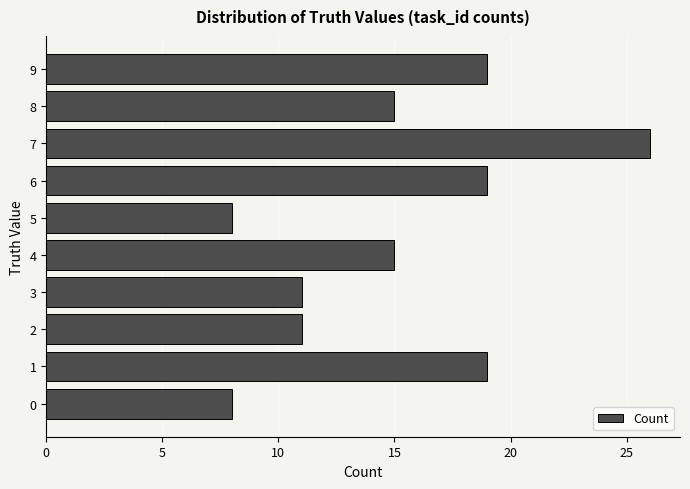

What is the change in value from 5 to 6?

+11